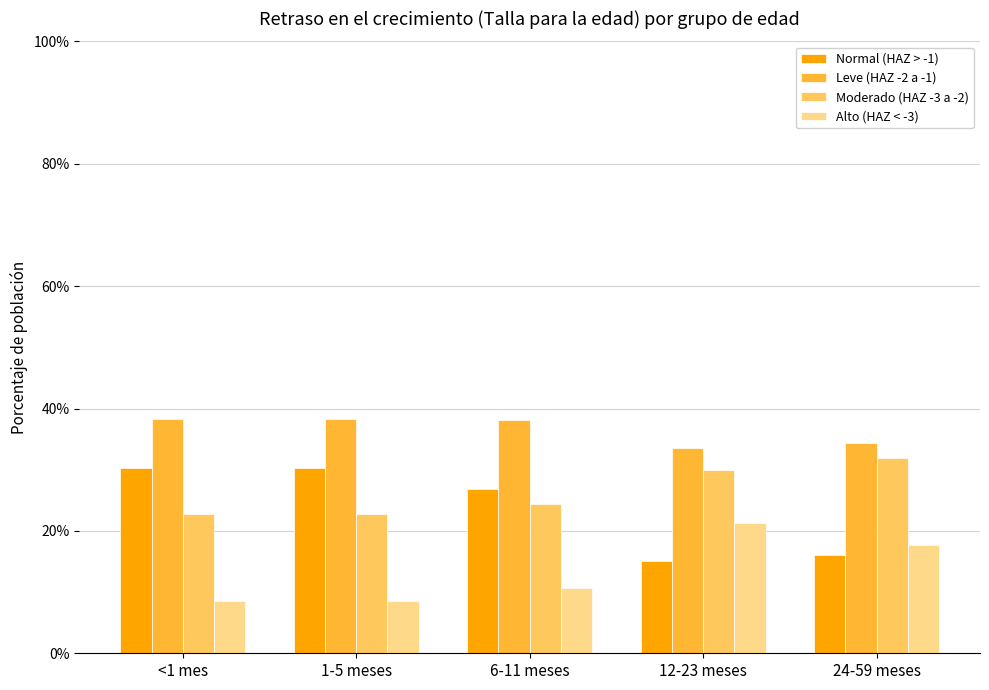

At how many categories does at least one series exceed 0?

5